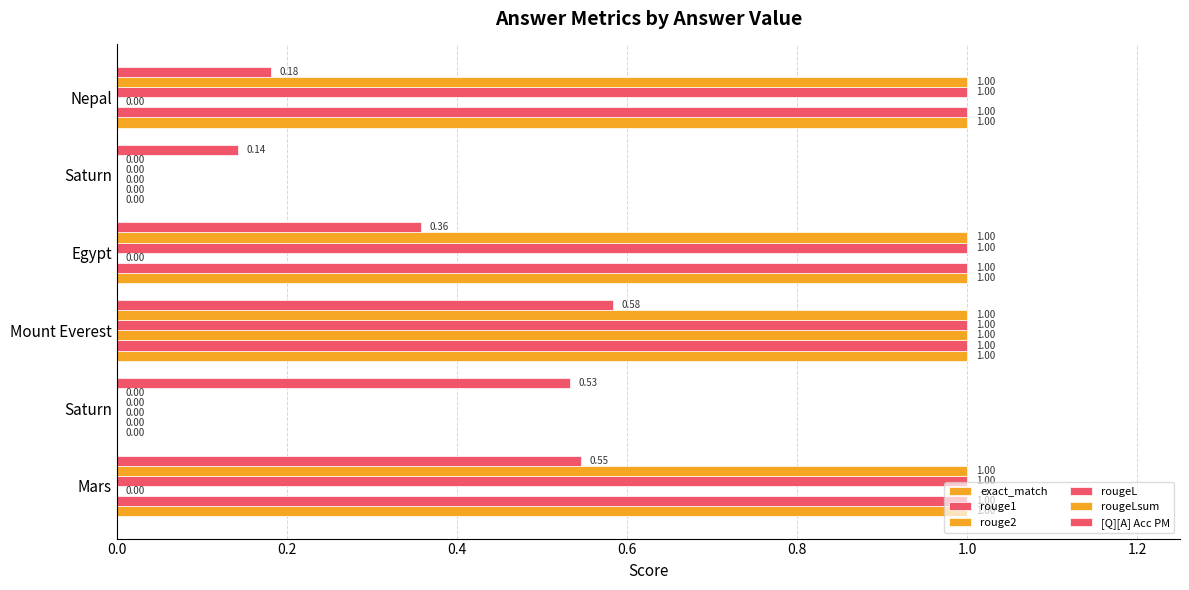

Count the number of categories in the chart.

6